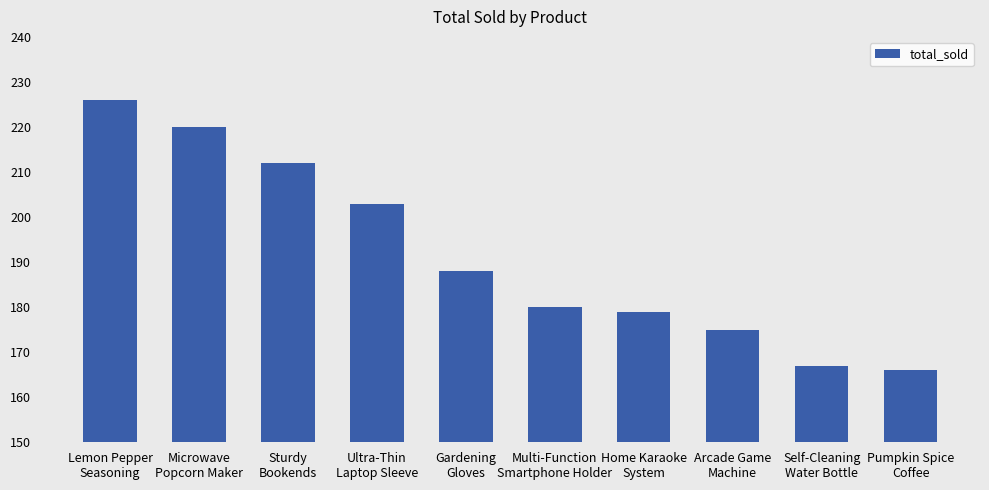

Where does the data first go above 188?

Lemon Pepper
Seasoning